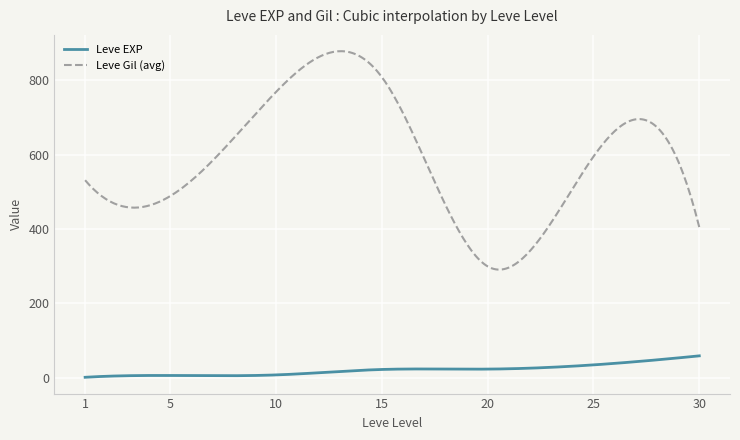

What is the difference between the maximum and minimum values in the Leve EXP series?

57.7